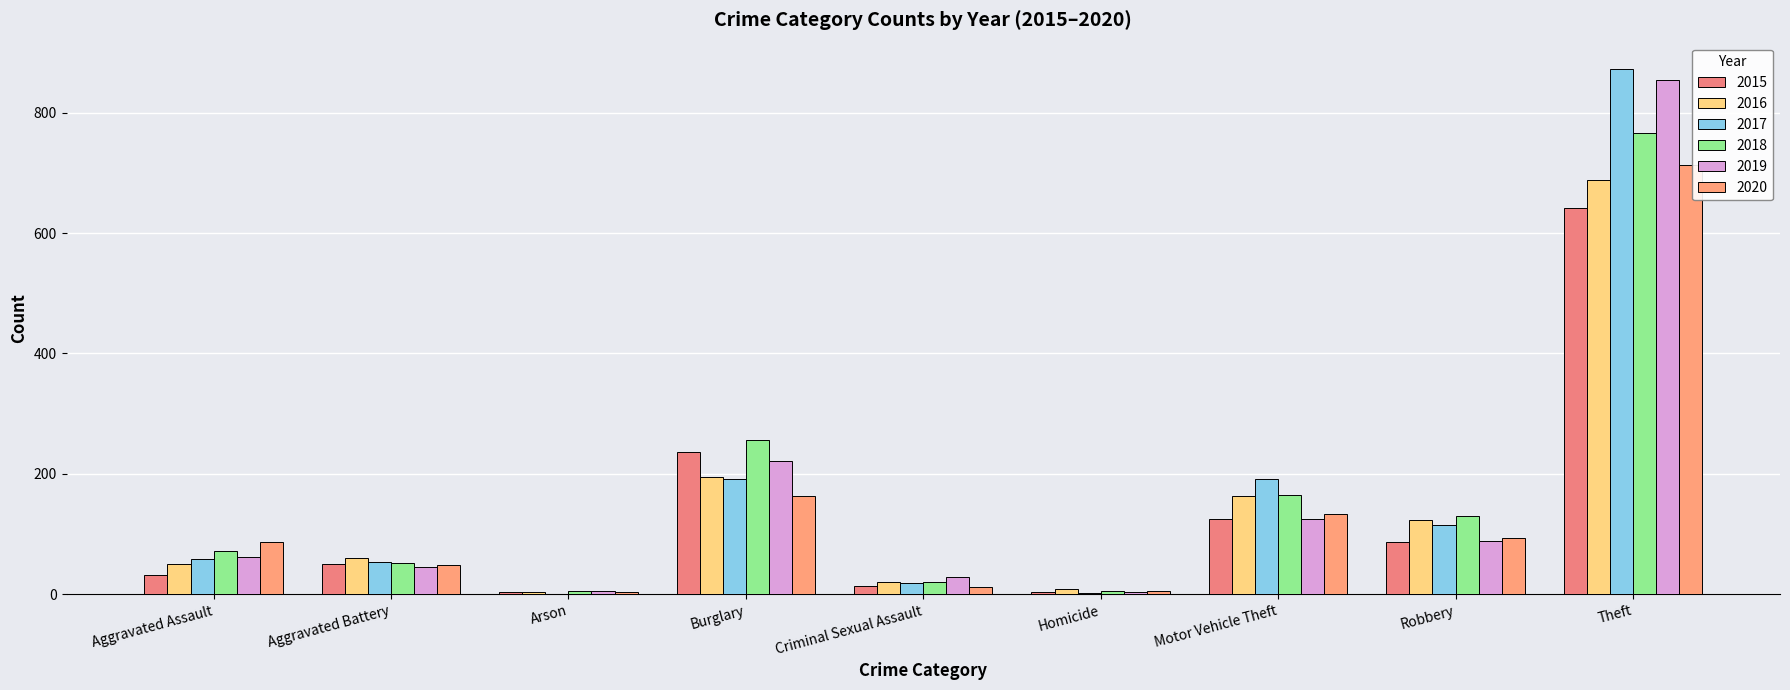

Which series has the widest spread of values?

2017